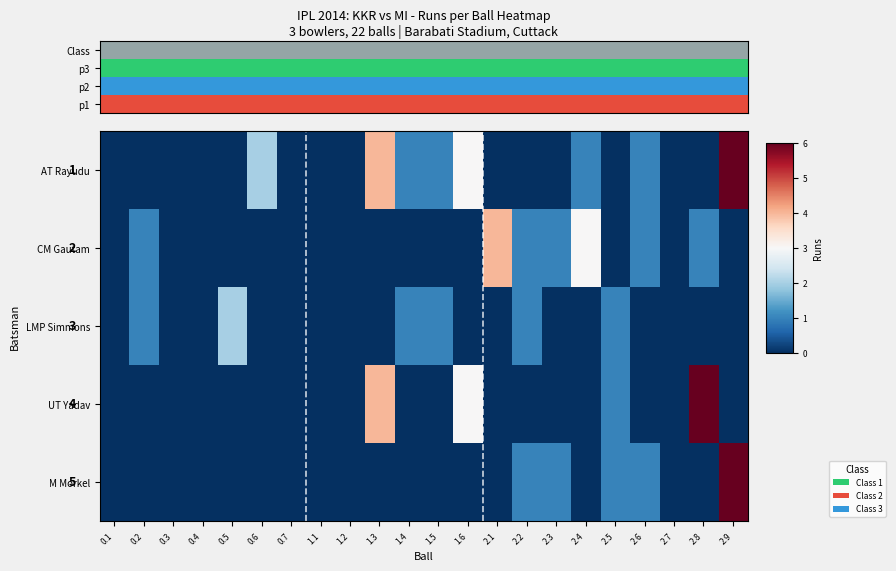

Count the LMP Simmons values in the range 0 to 1.

21